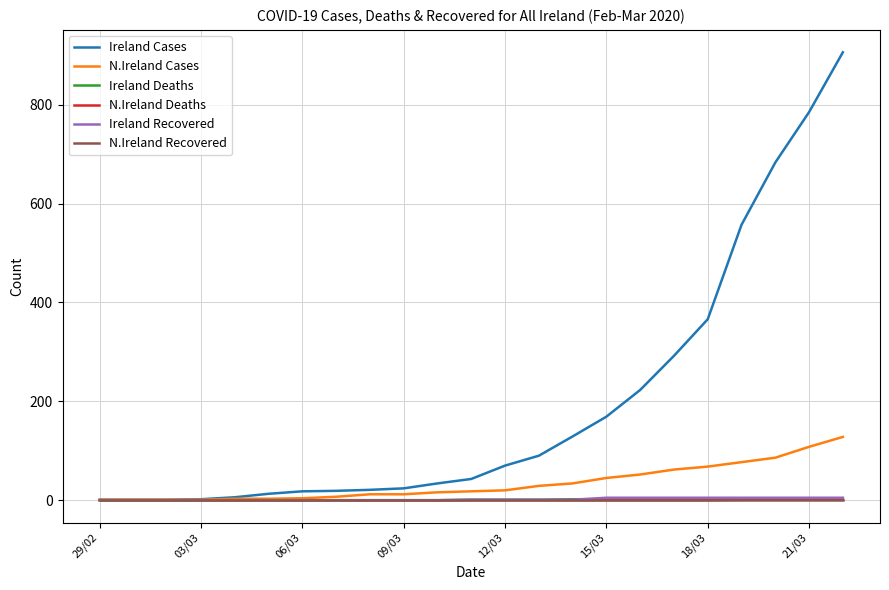

What is the maximum value shown in the chart?

906